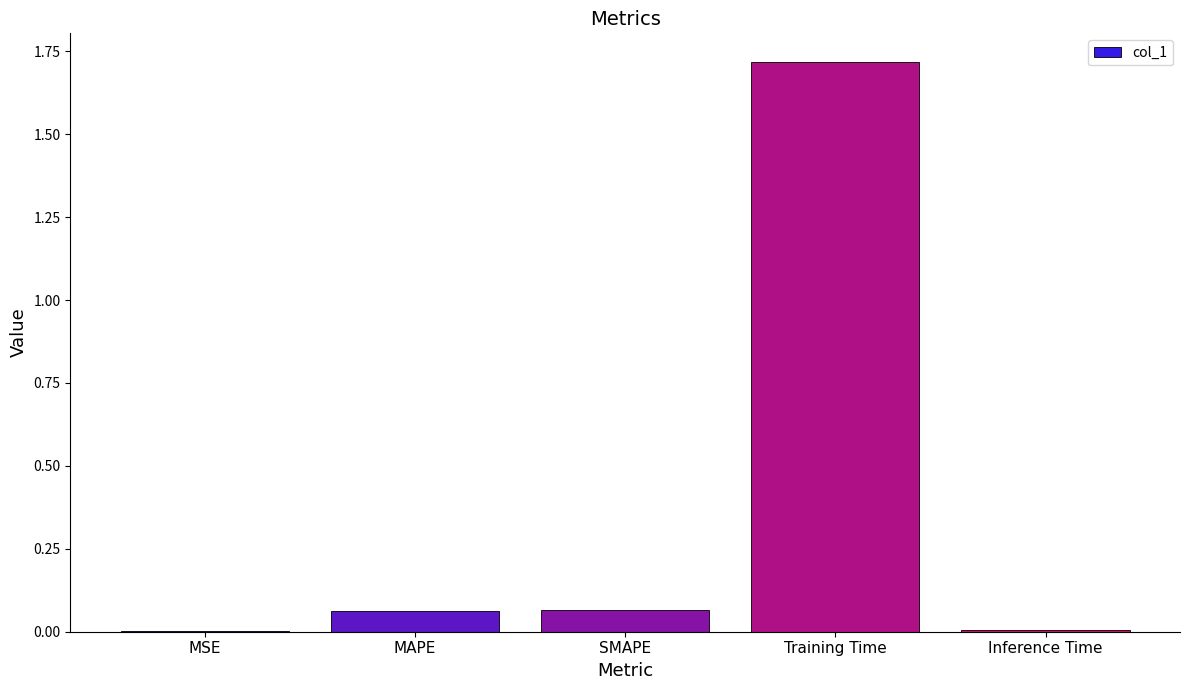

What is the sum of all values?

1.9